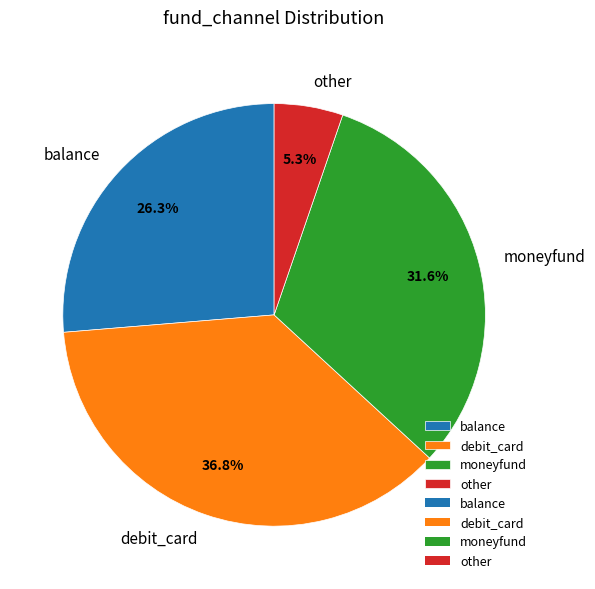

Is the sum of moneyfund and balance greater than half?

Yes